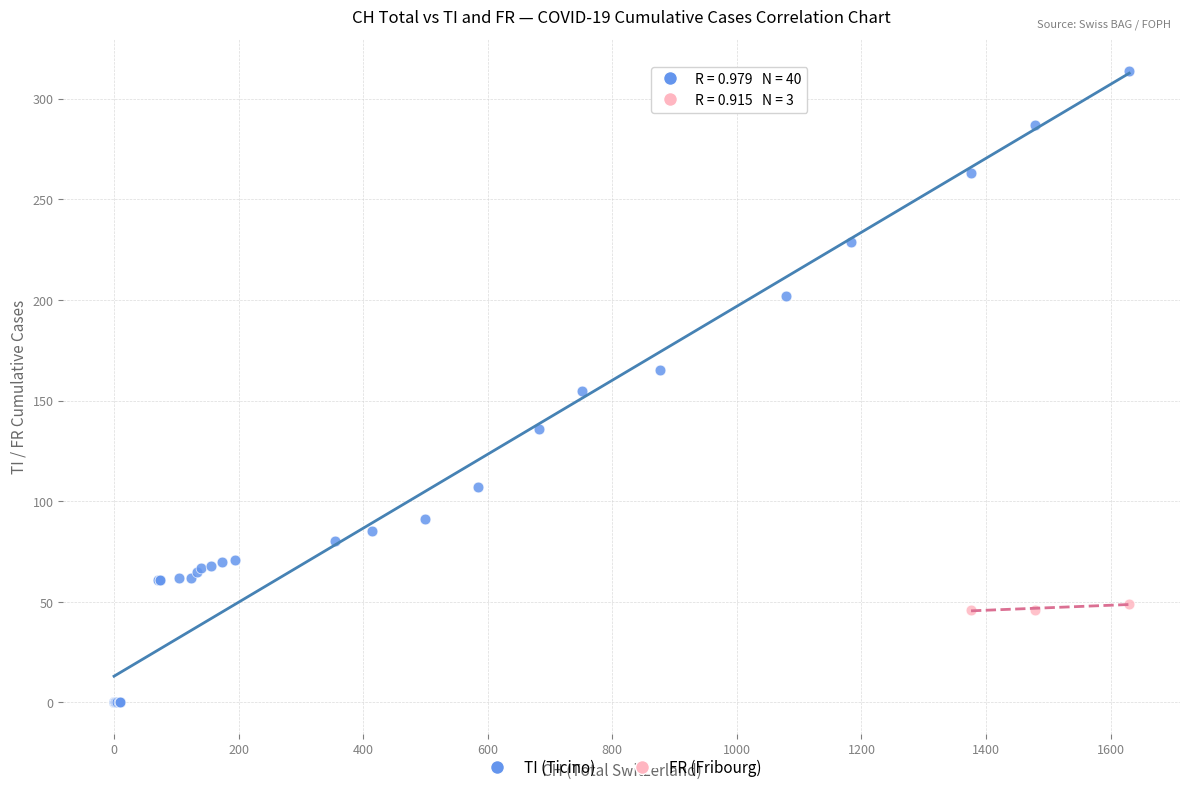

Which series reaches the maximum Y coordinate?

TI (Ticino)